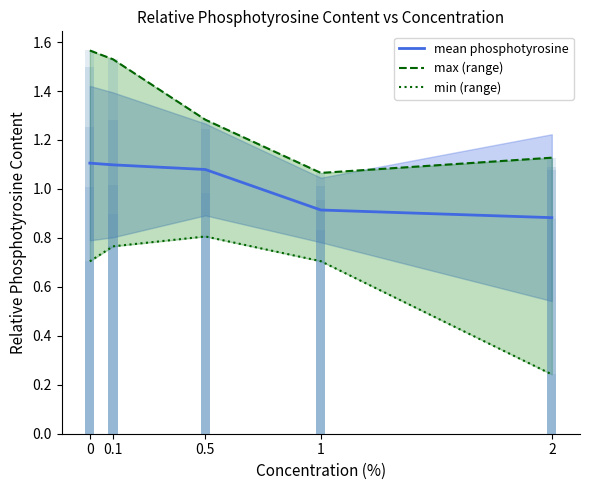

True or false: min (range) has a value of 0.2 at 2.

True